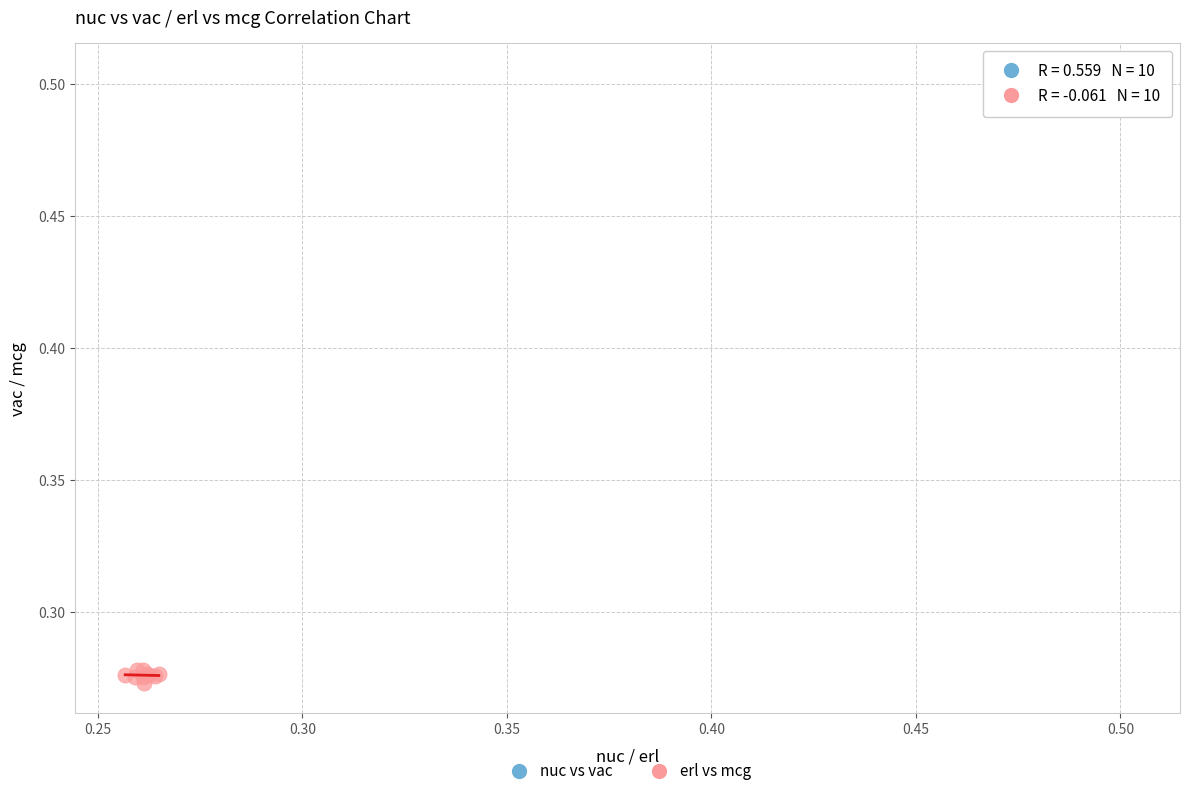

Which series reaches the maximum Y coordinate?

nuc vs vac